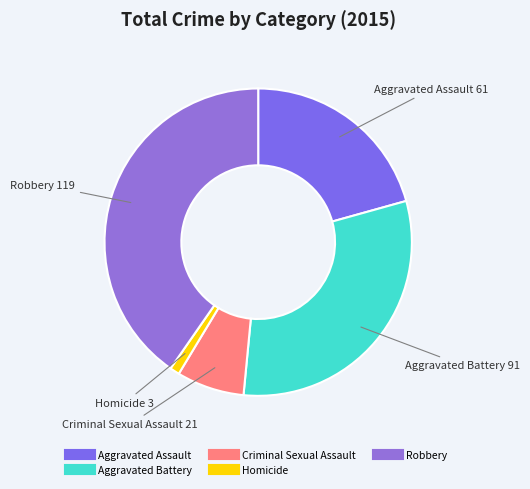

Is there a majority slice in this chart?

No